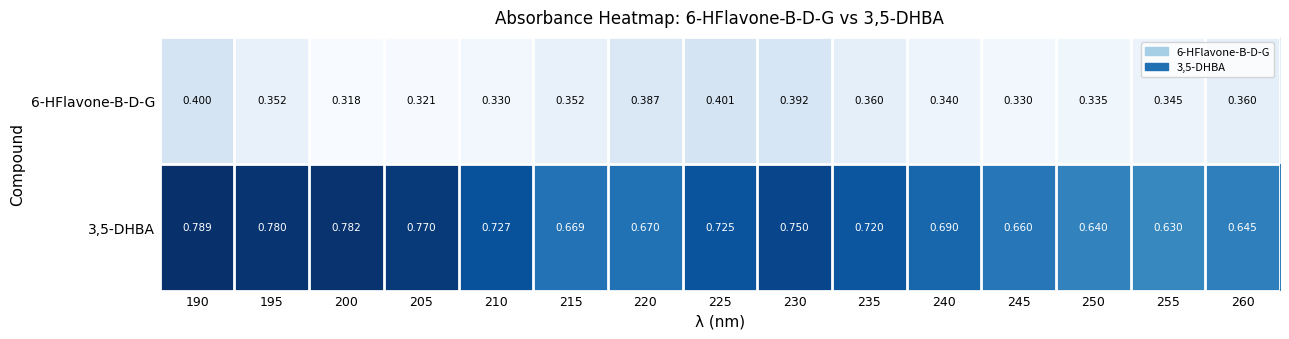

Is the value of 6-HFlavone-B-D-G at 230 greater than the value of 3,5-DHBA at 215?

No